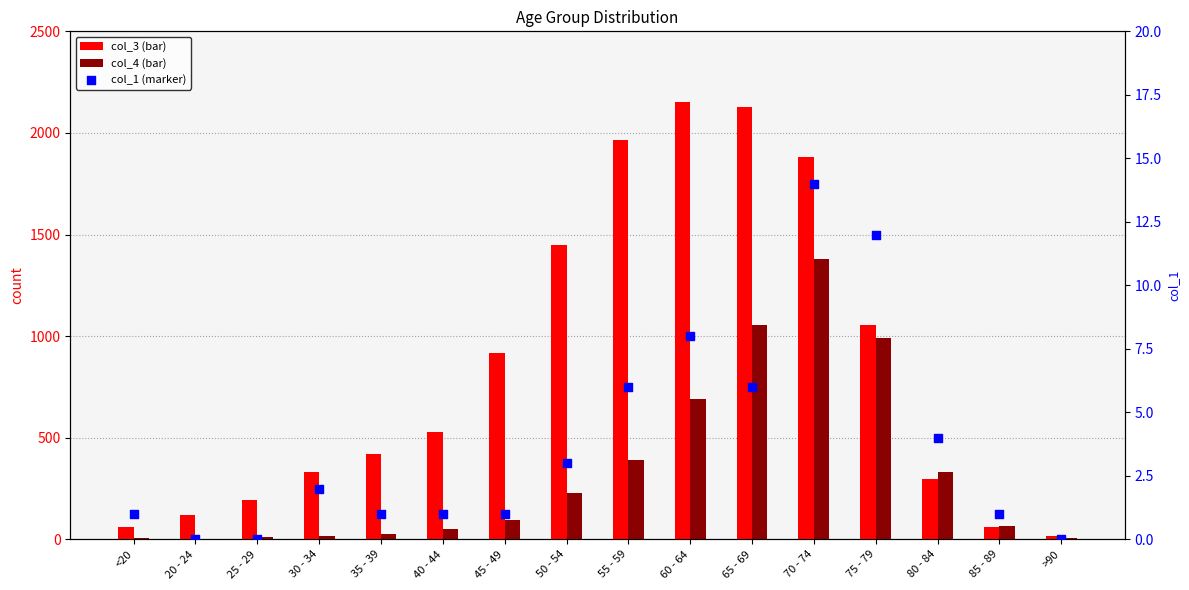

At how many categories does at least one series exceed 886?

7